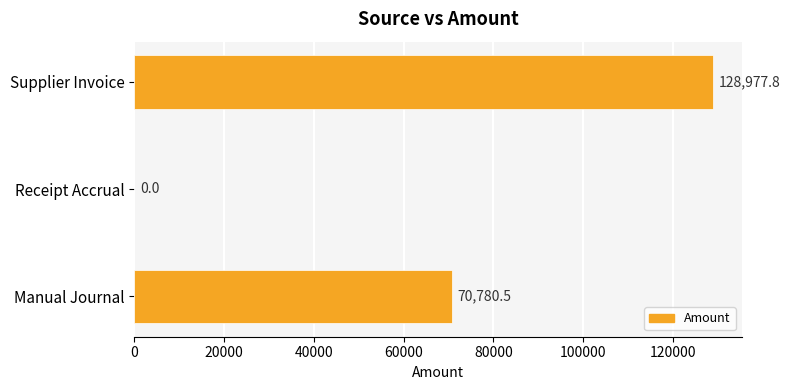

Are the bars grouped side by side (vs. stacked)?

No